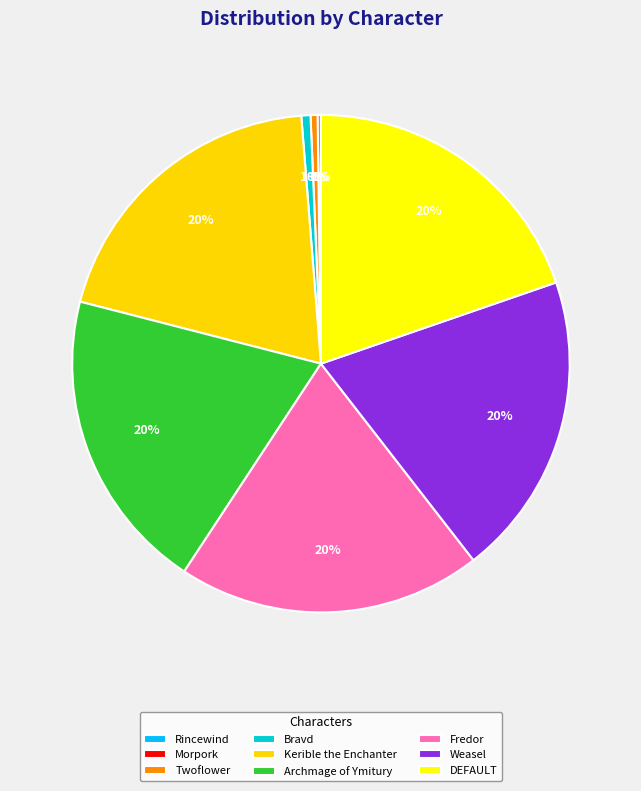

How much of the chart is everything except Archmage of Ymitury?

80.3%